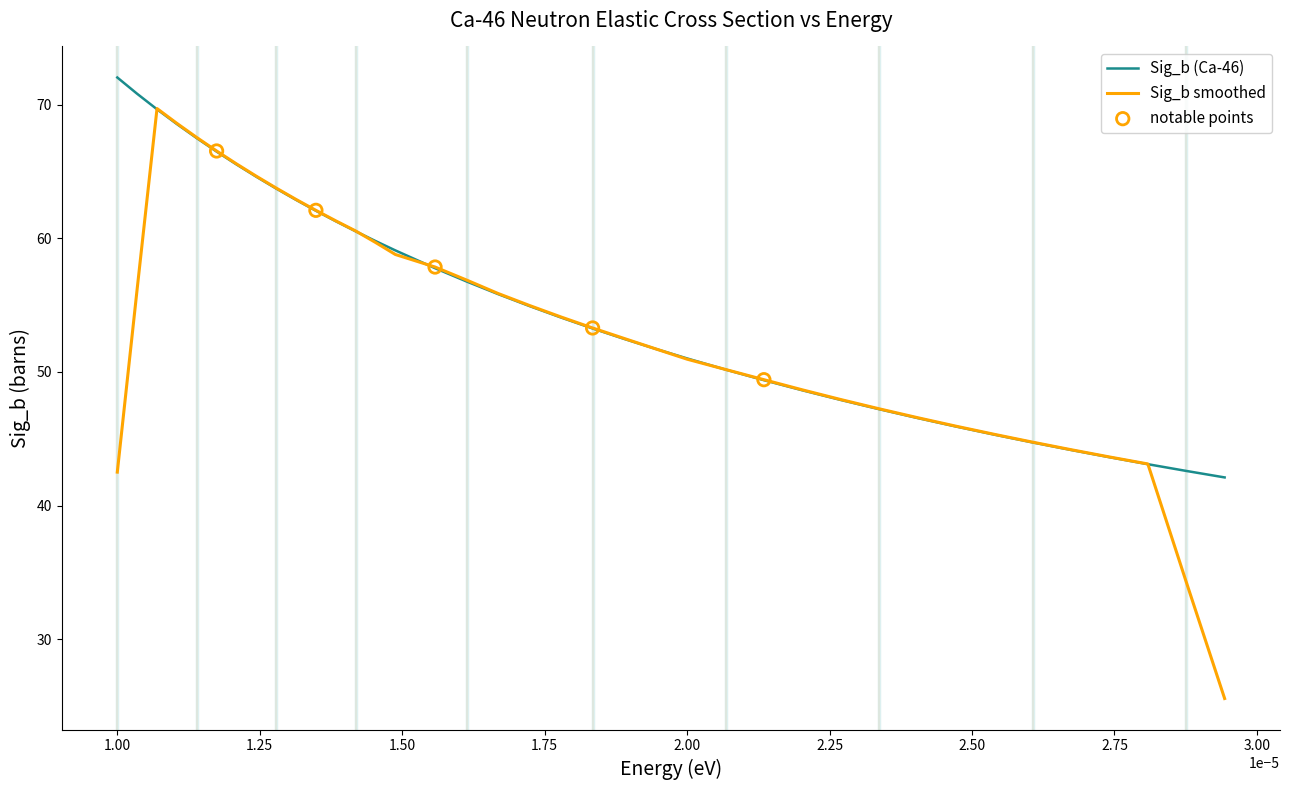

Which series has the widest spread of values?

Sig_b smoothed